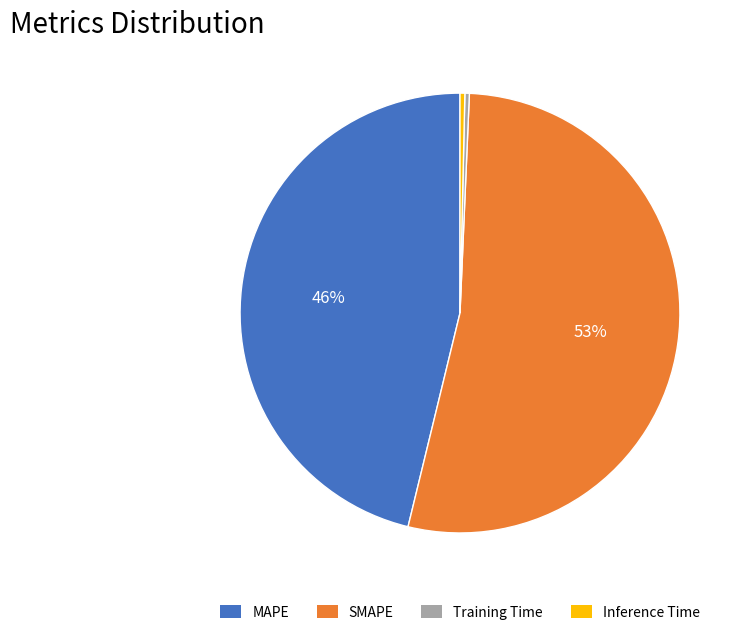

Count the number of slices in the pie.

4